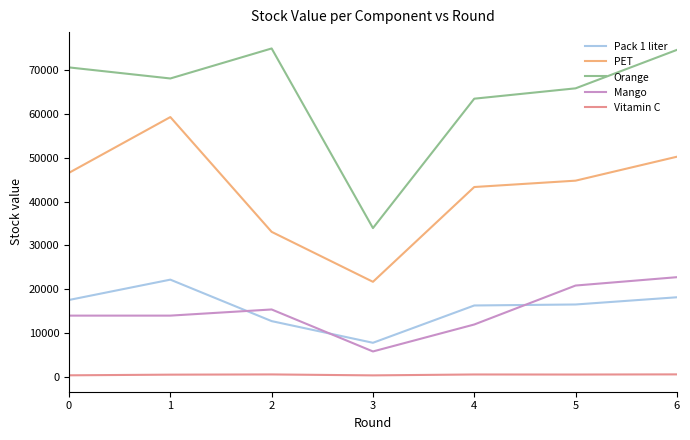

Read the PET value at 0.

46565.6